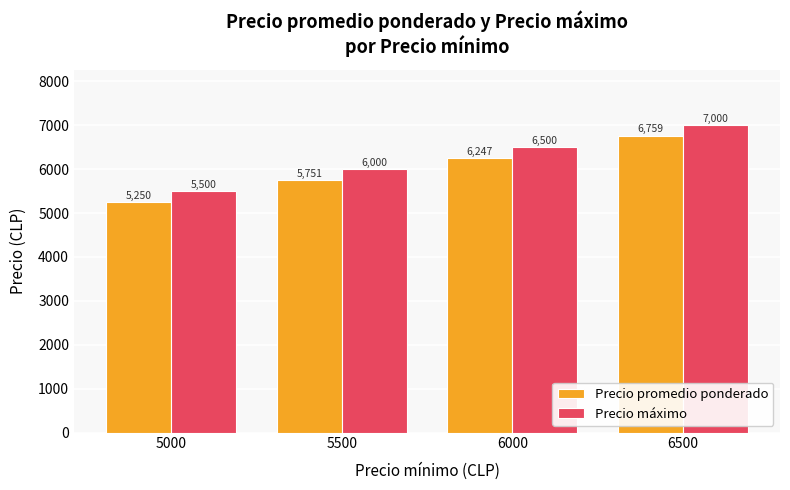

What value does the Precio máximo series have at 5000?

5500.0